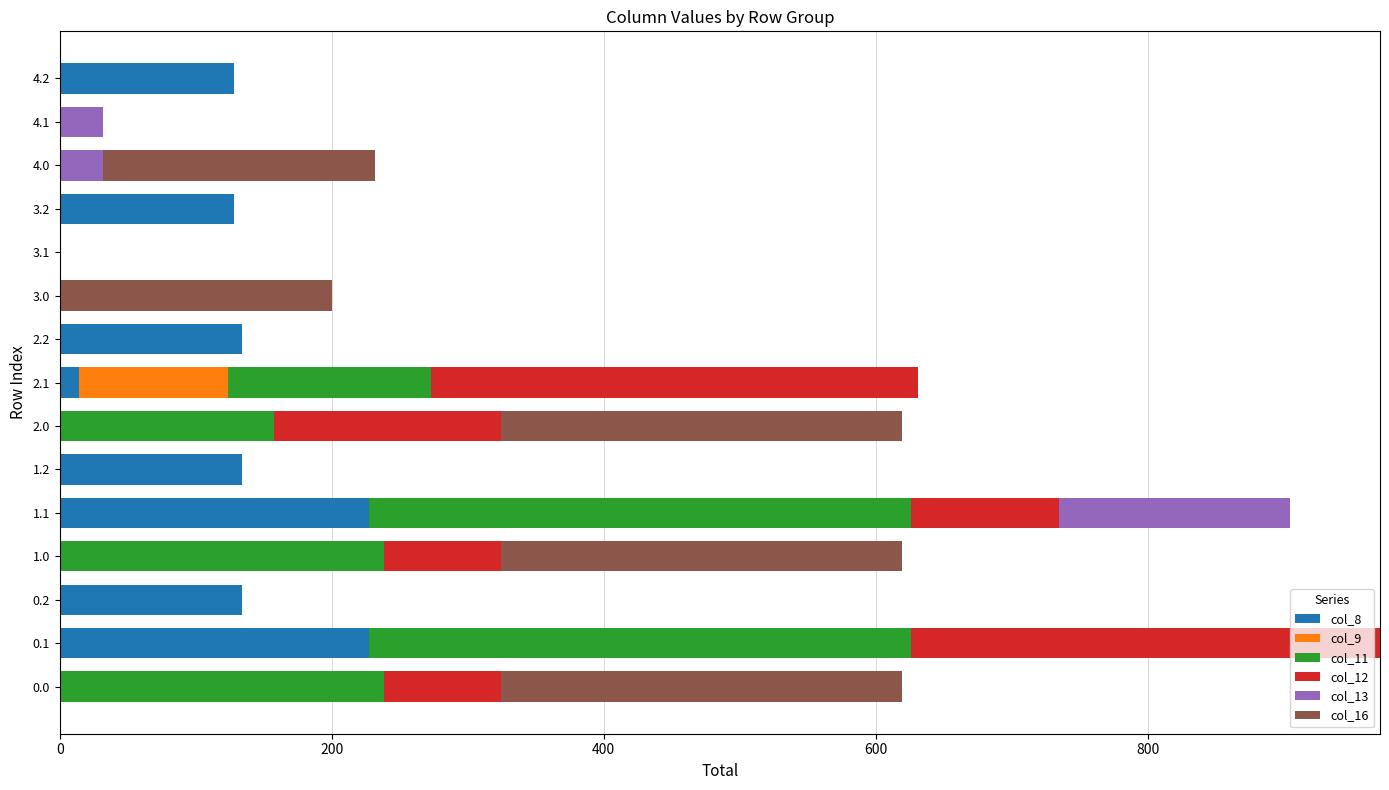

The value of col_8 at 4.0 is 0.0. True or false?

True